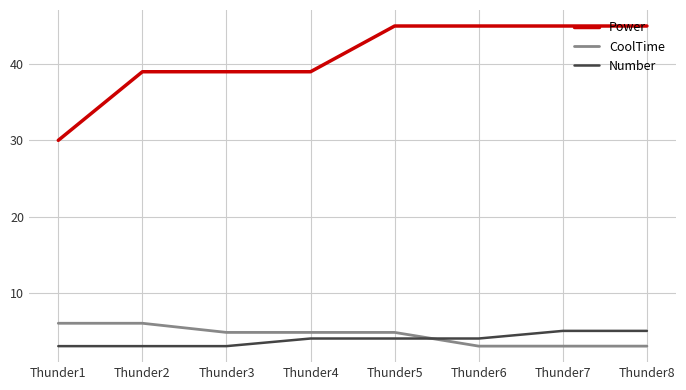

What is the sum of the CoolTime values at Thunder8 and Thunder2?

9.0